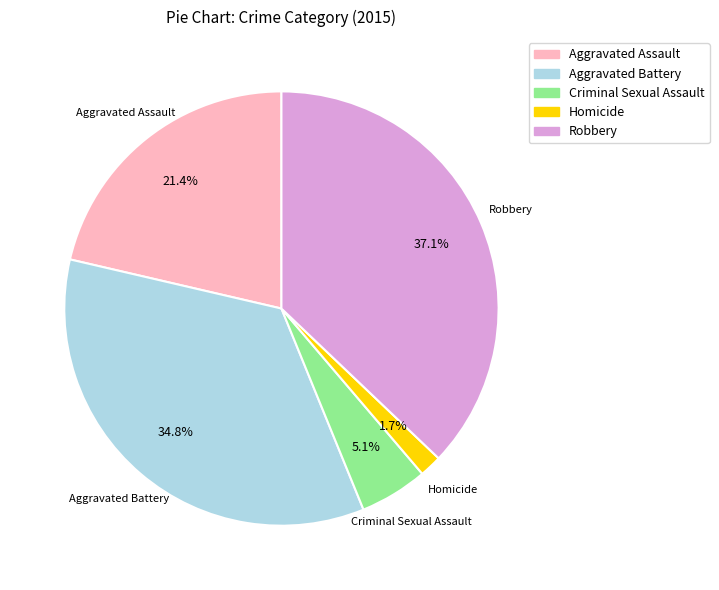

What is the smallest slice in the pie chart?

Homicide